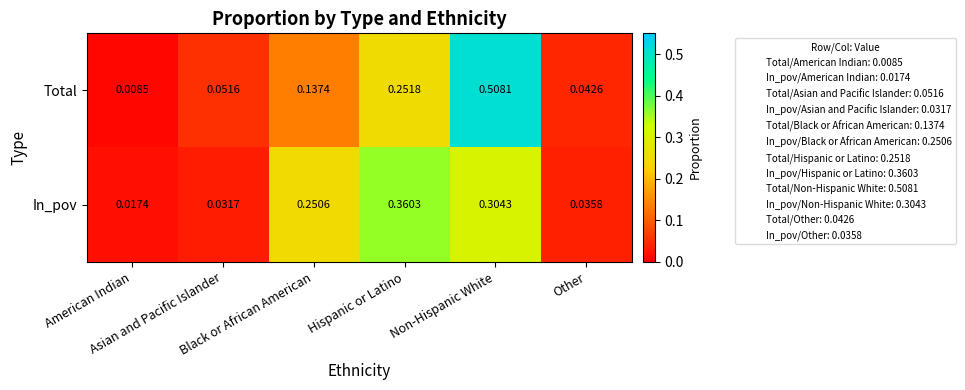

Count the number of data series in this chart.

2